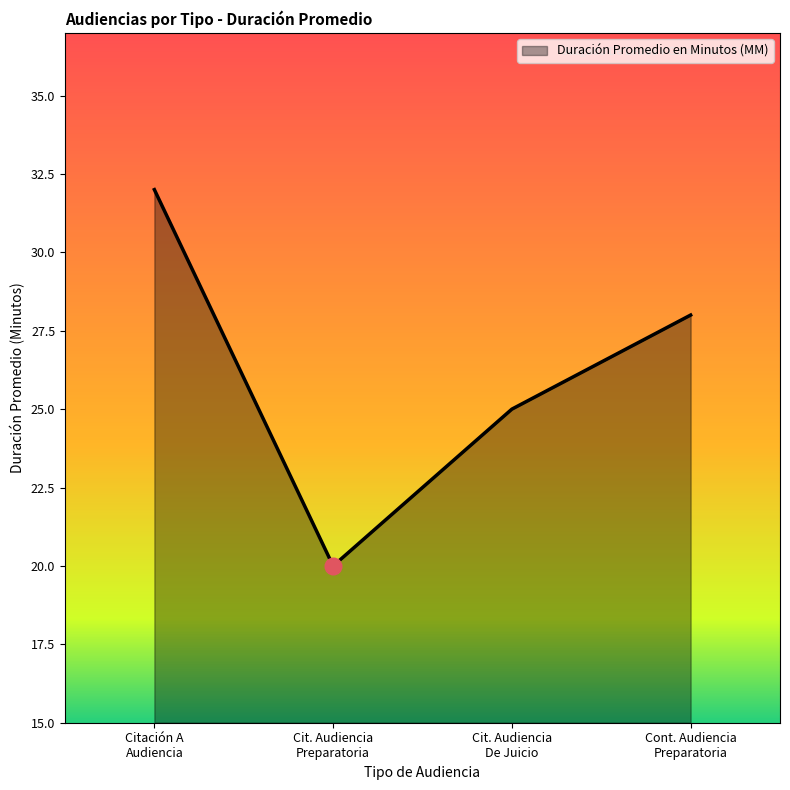

What is the average value?

26